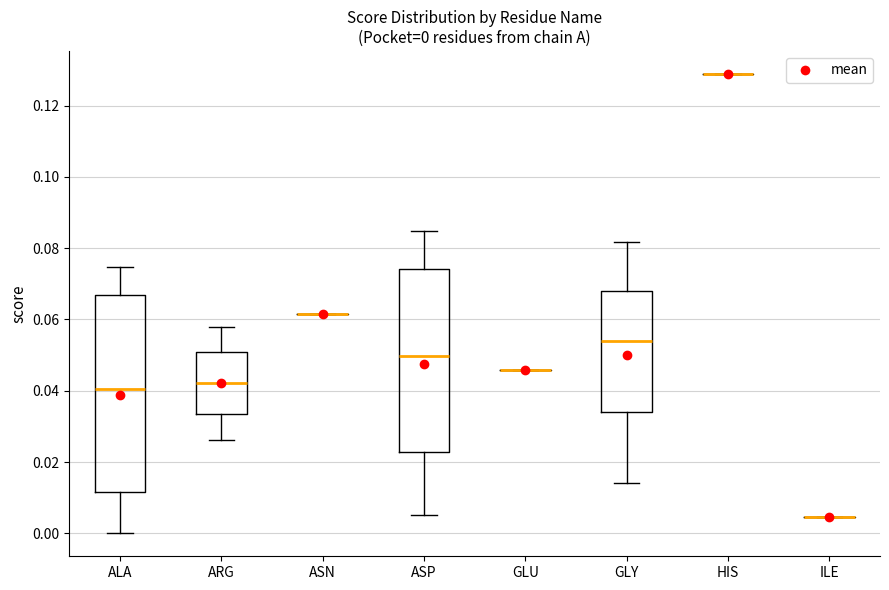

Which box is the tallest, from its lower edge to its upper edge?

ALA